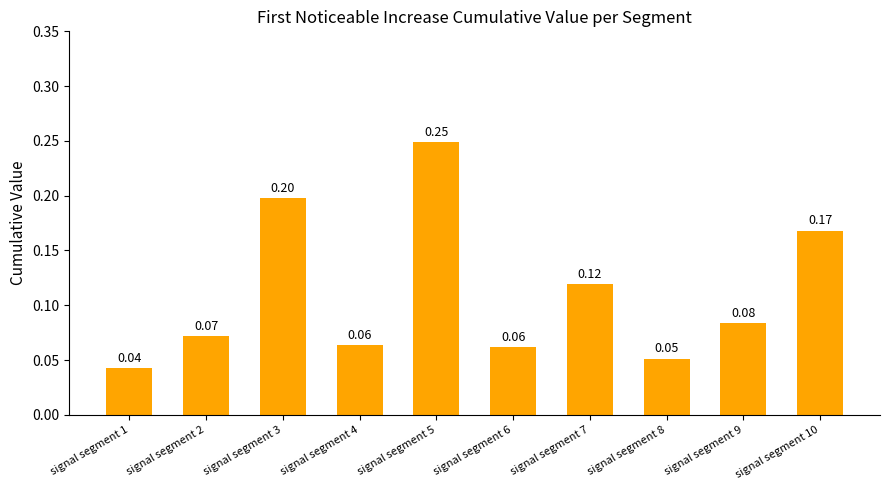

At which category does the chart reach its peak across all series?

signal segment 5